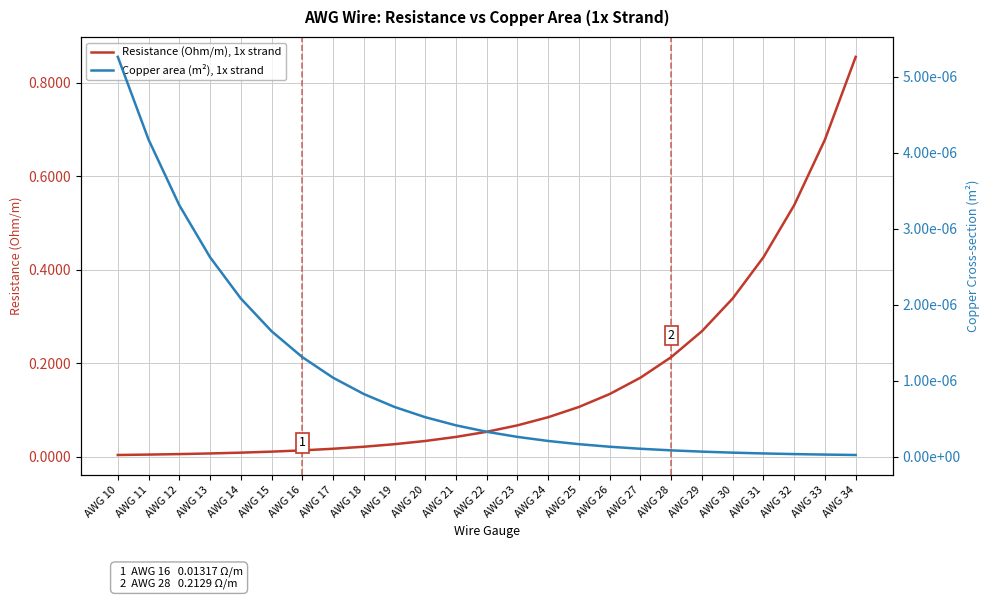

Which series changed the most between AWG 14 and AWG 19?

Resistance (Ohm/m), 1x strand